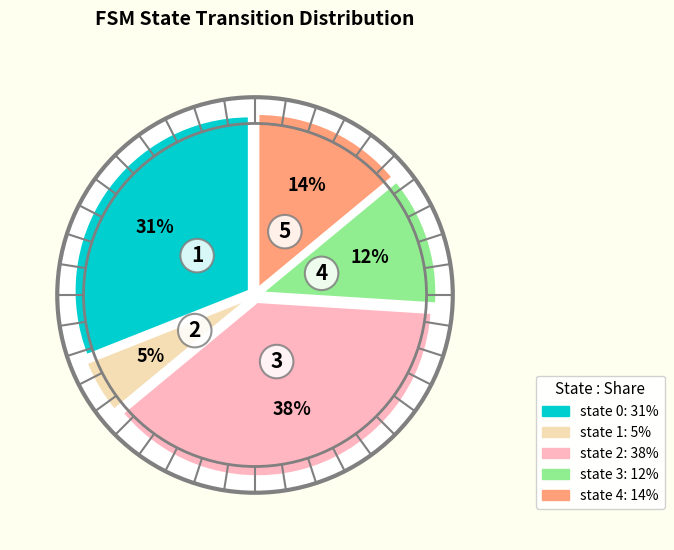

Rank the categories by value from highest to lowest.

state 2, state 0, state 4, state 3, state 1